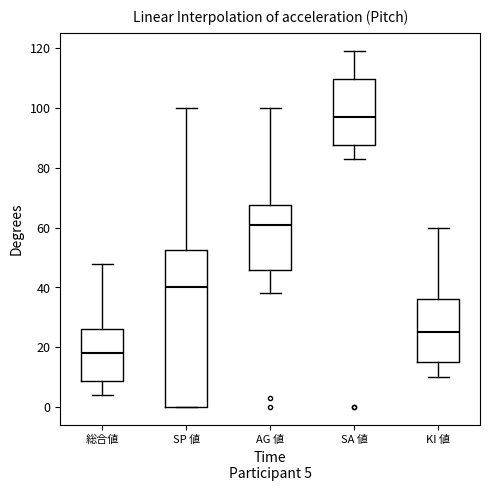

Which box has the lowest median line?

総合値